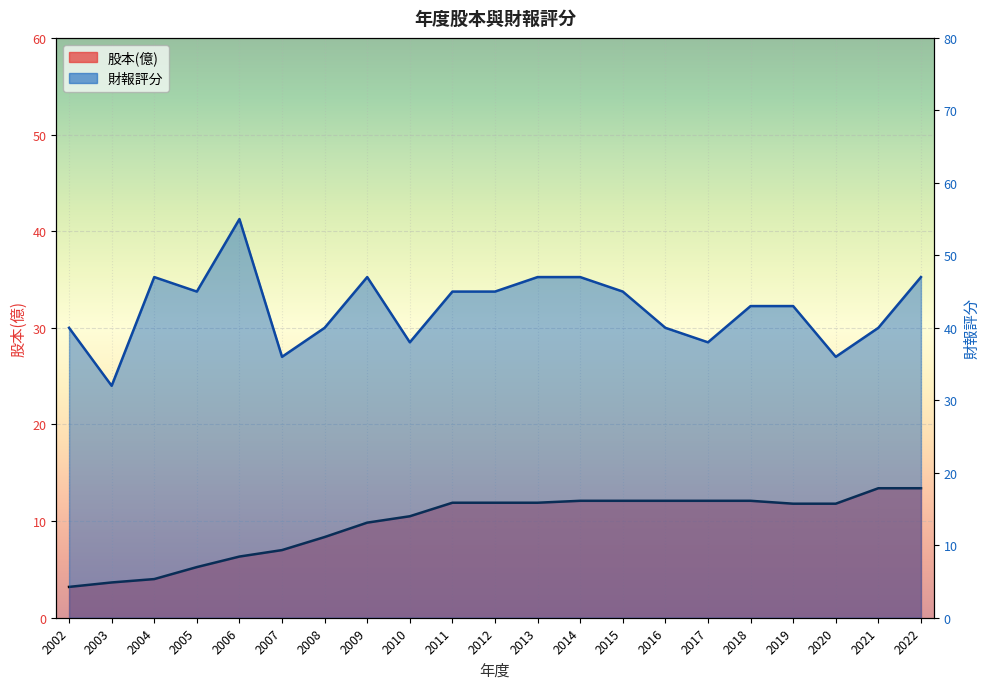

At 2017, list the series in order from smallest to largest.

股本(億), 財報評分